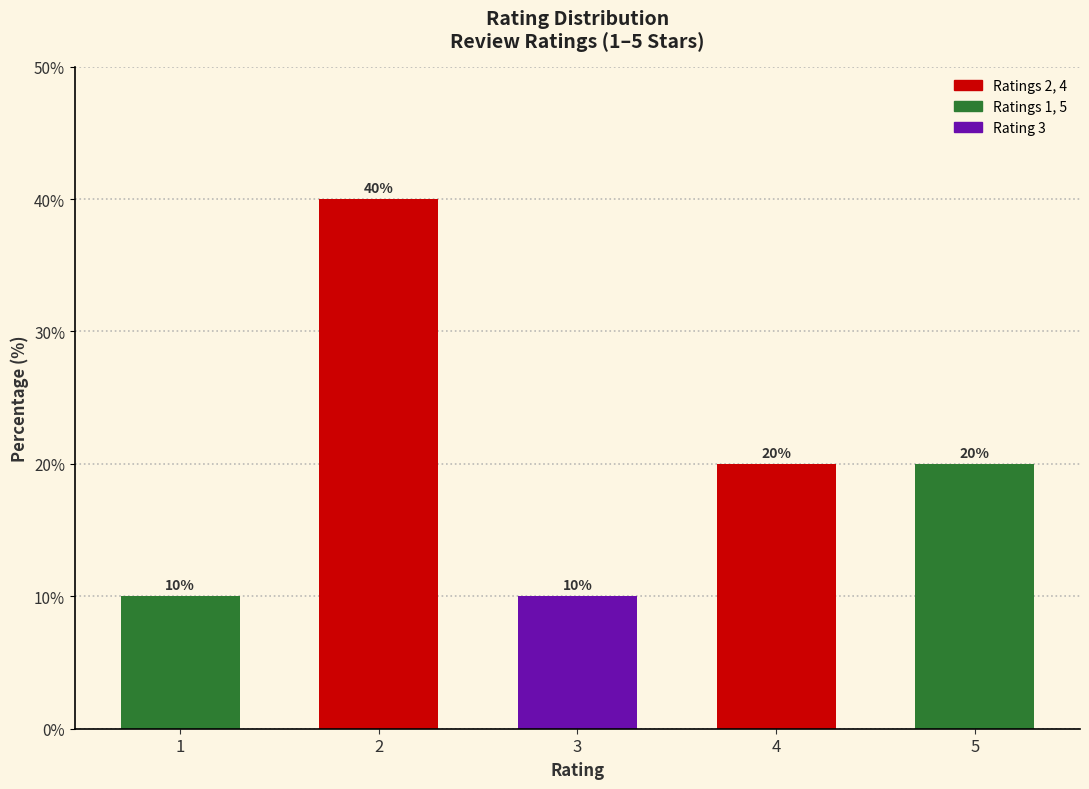

True or false: the data shows 10 at 4.

False